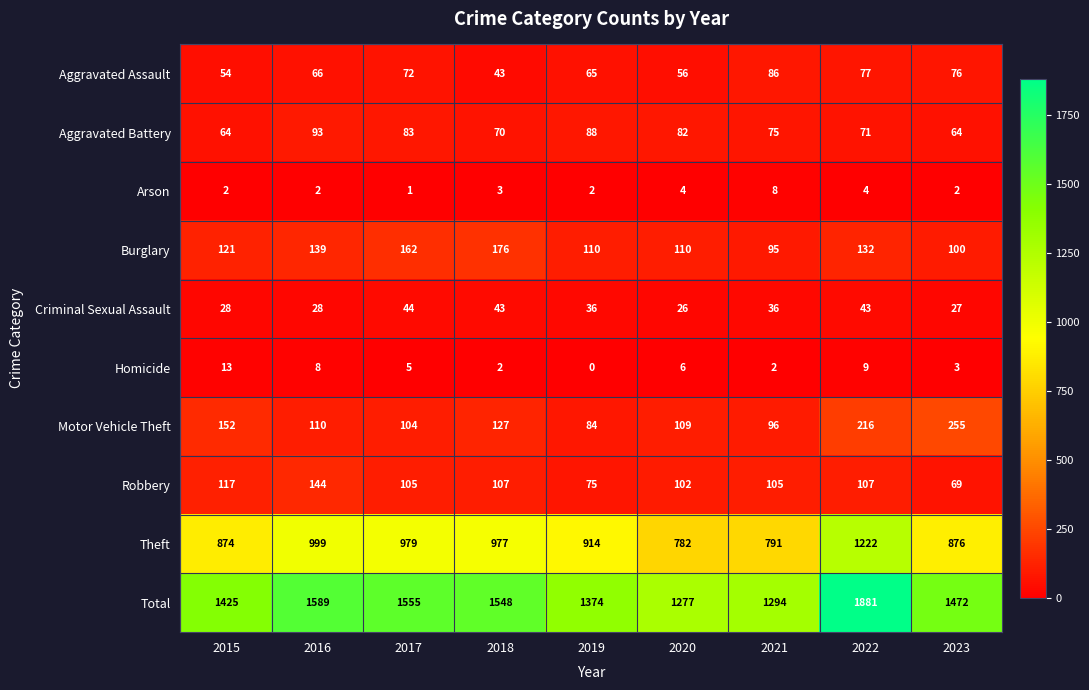

At which label is Motor Vehicle Theft closest to 169?

2015